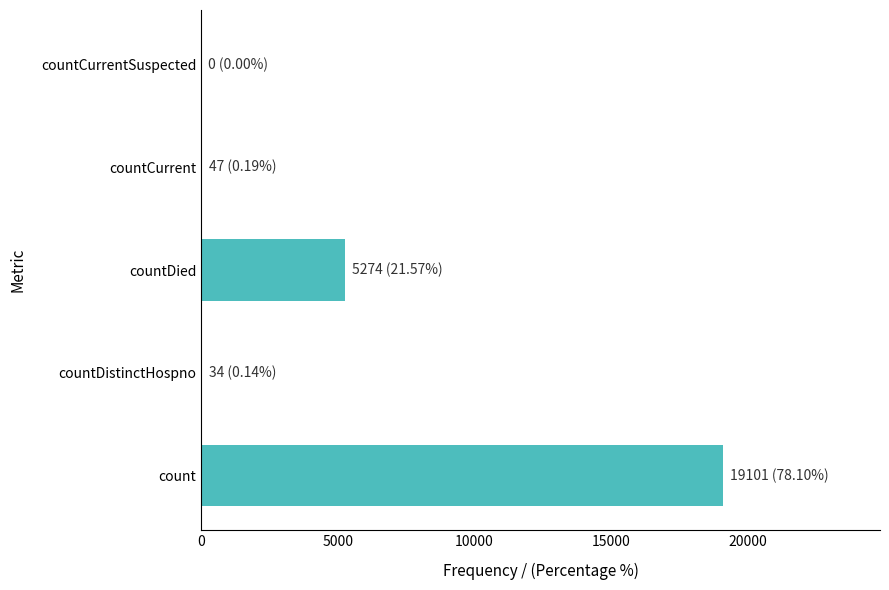

List the labels in order of value, smallest first.

countCurrentSuspected, countDistinctHospno, countCurrent, countDied, count